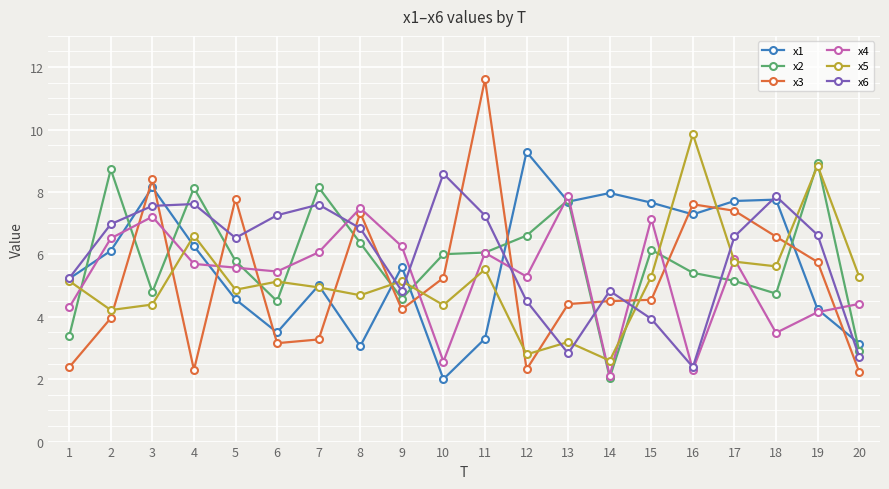

What is the minimum value for x3?

2.2